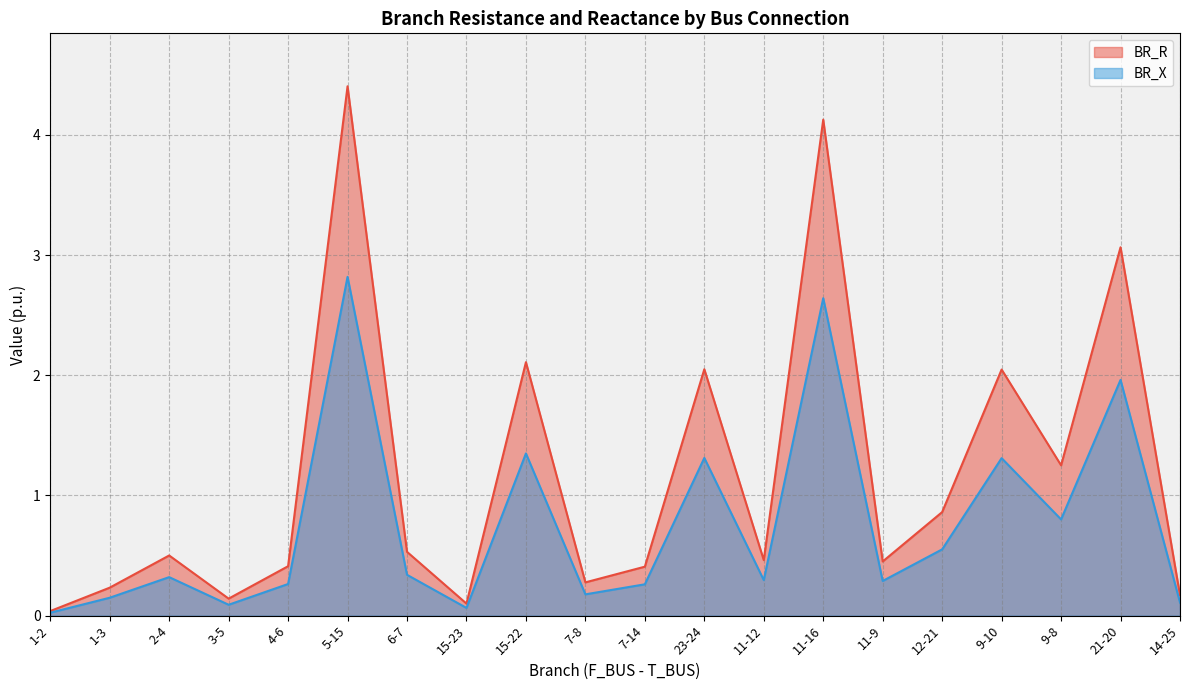

What position from the left is 12-21?

16